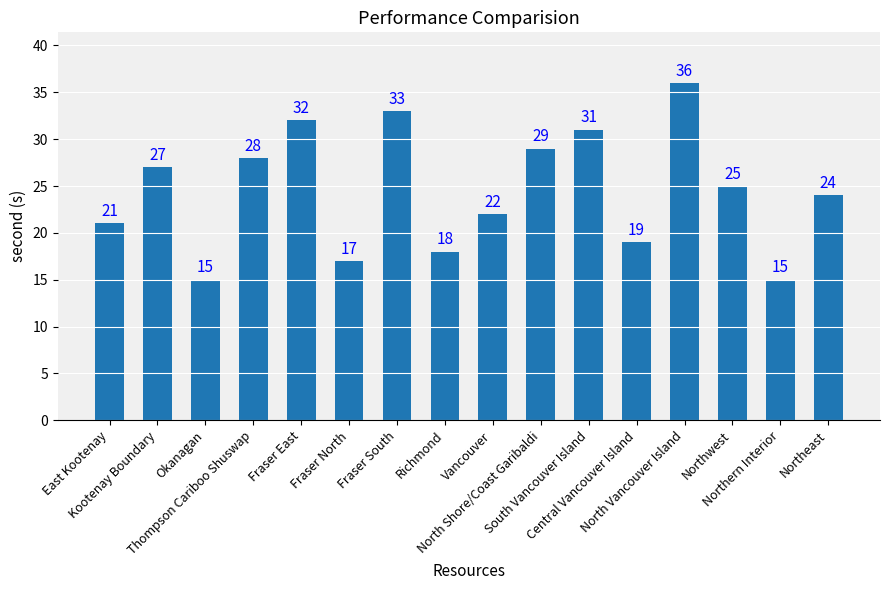

Reading left to right, what are all the values shown in this chart?

21	27	15	28	32	17	33	18	22	29	31	19	36	25	15	24